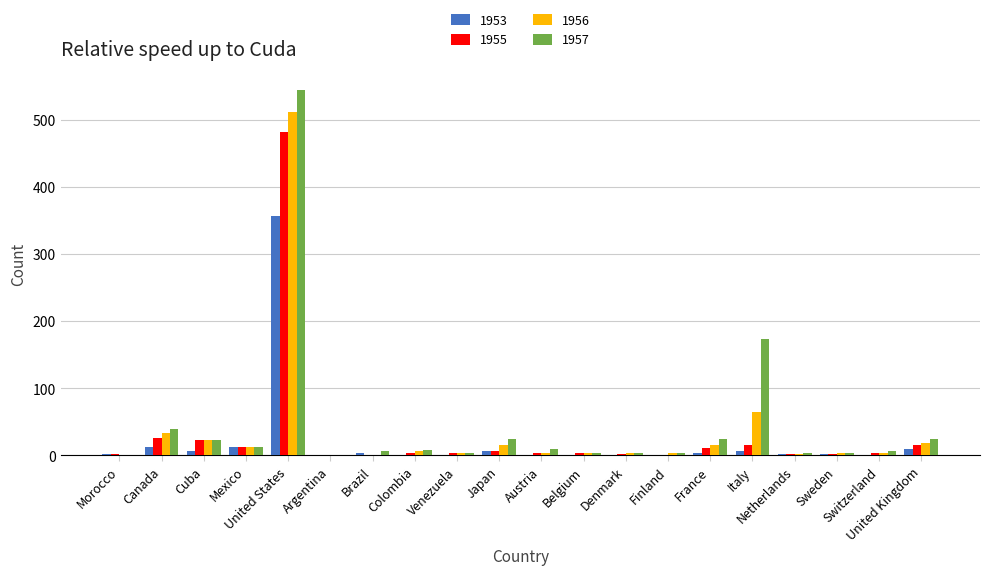

Are the bars grouped side by side (vs. stacked)?

Yes